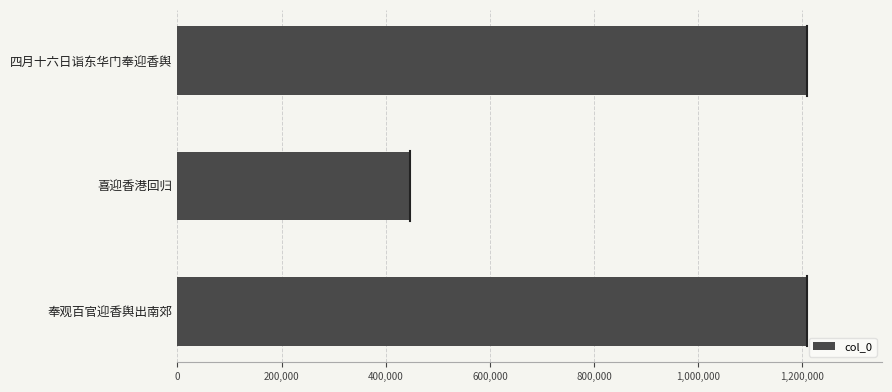

How many data points are less than 1207825?

1